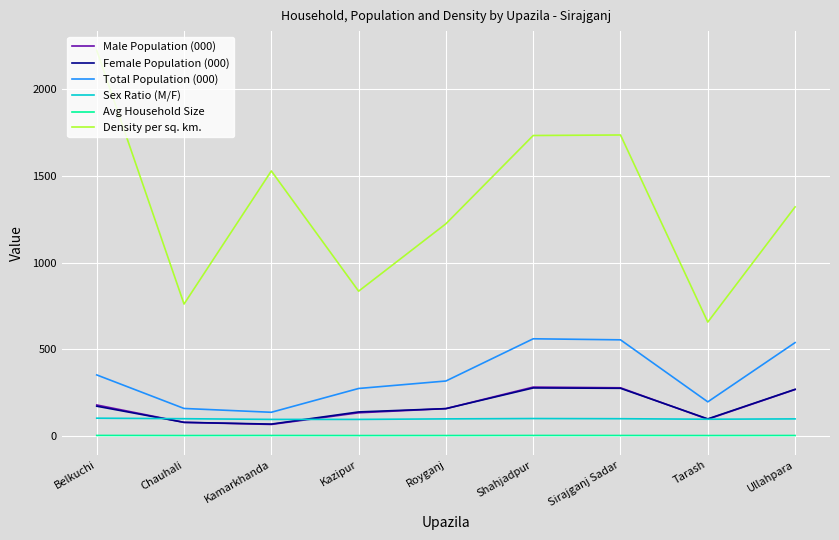

What are all the series names shown in the legend?

Male Population (000), Female Population (000), Total Population (000), Sex Ratio (M/F), Avg Household Size, Density per sq. km.